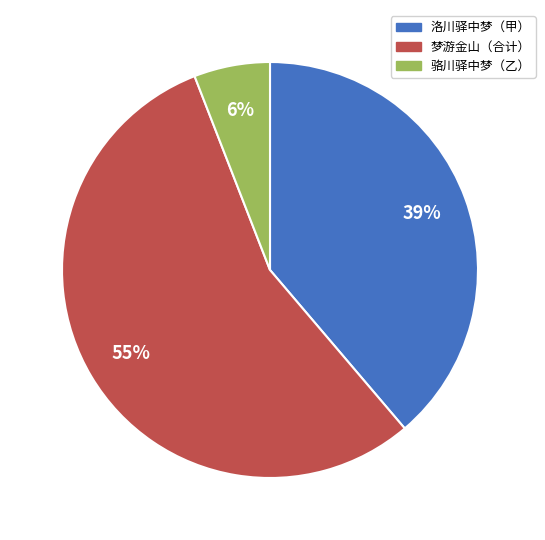

Does any single category account for the majority?

Yes